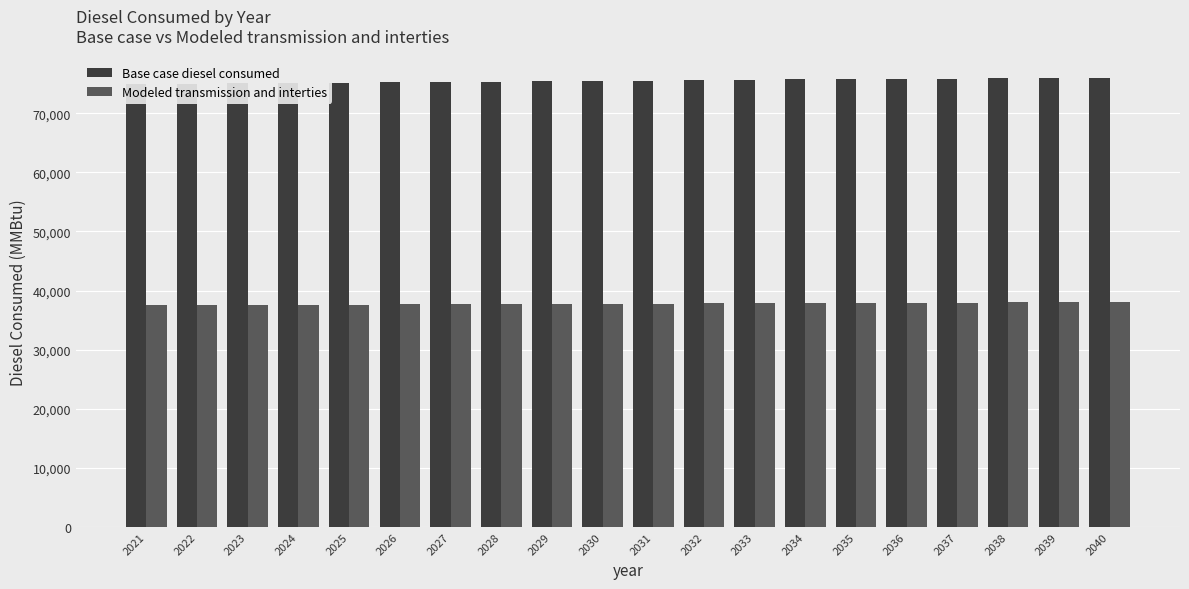

What is the value of the Base case diesel consumed bar at the 15th from the left?

75803.4